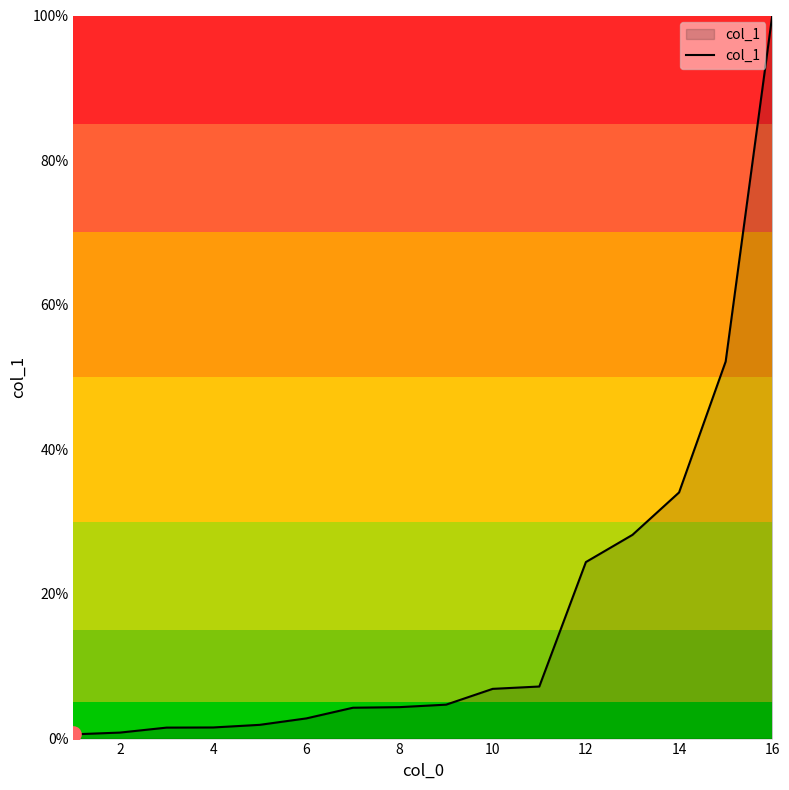

What is the maximum value shown in the chart?

100.0